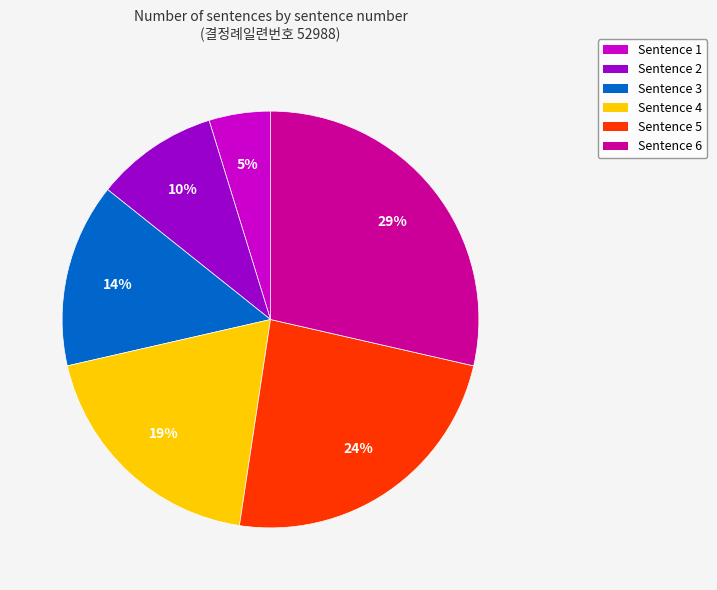

Is Sentence 4 the majority of the pie?

No